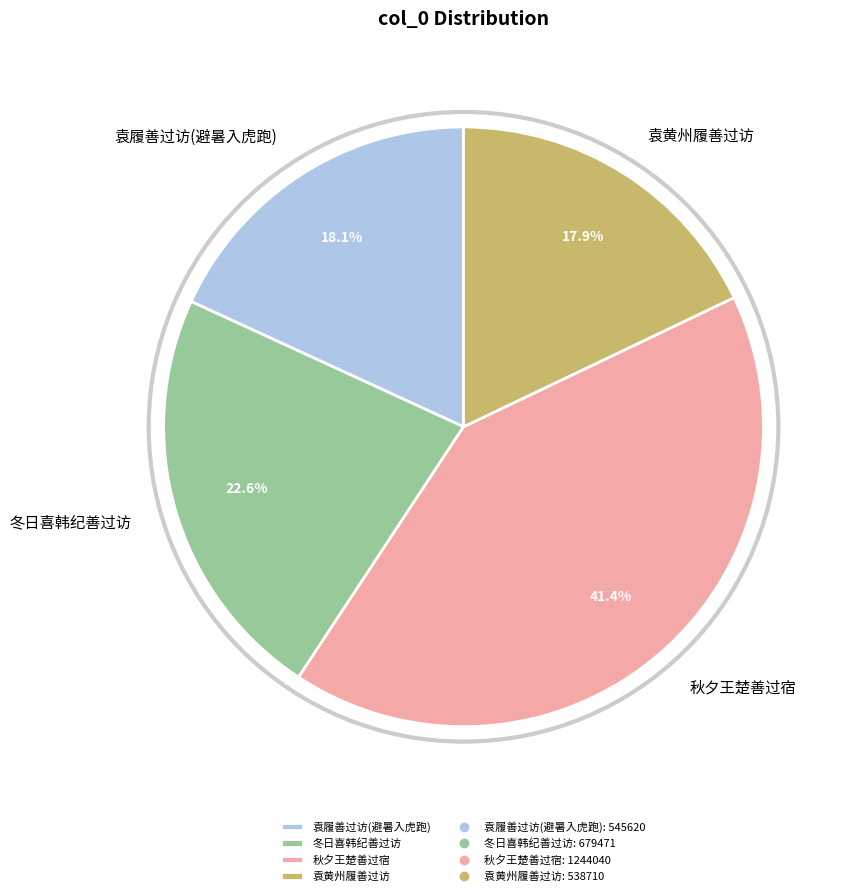

To the nearest percent, what percentage of the pie is 袁黄州履善过访?

18%